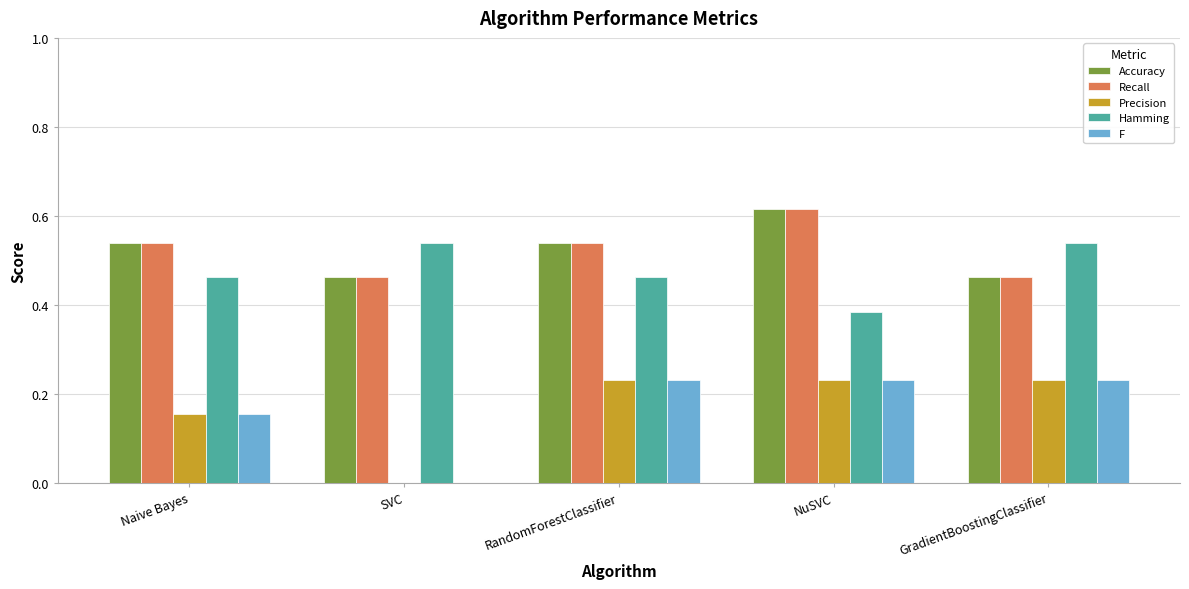

Is it true that Recall equals 0.2 at SVC?

False